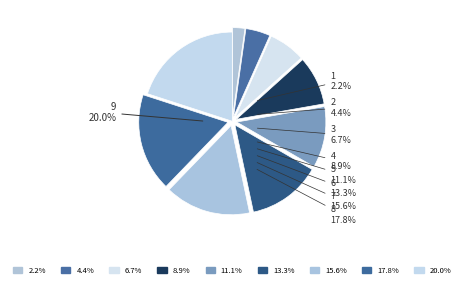

Rank the categories by value from lowest to highest.

1, 2, 3, 4, 5, 6, 7, 8, 9